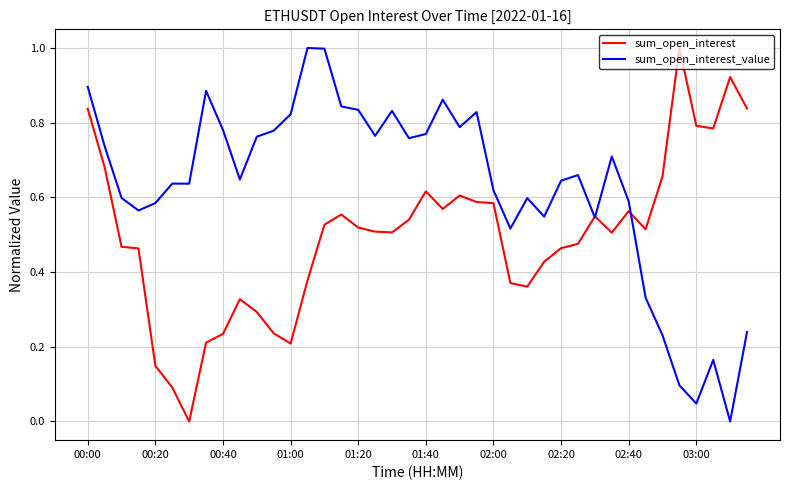

List the series in order of their overall mean, lowest first.

sum_open_interest, sum_open_interest_value